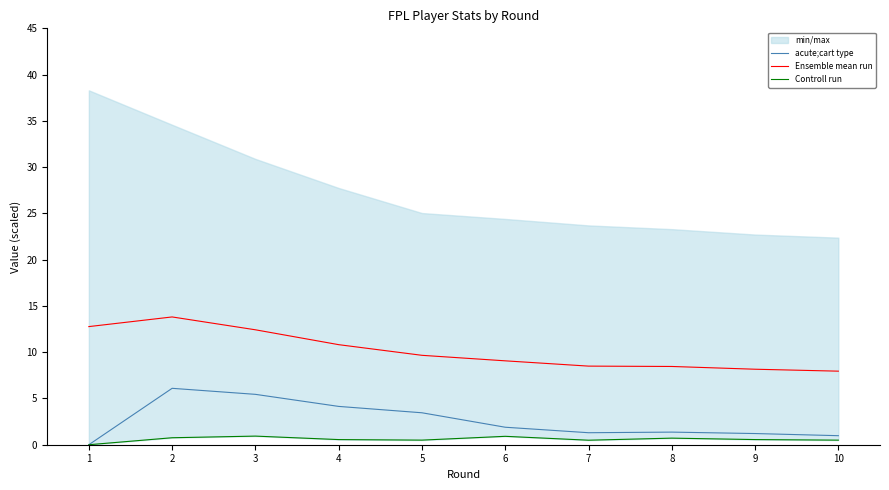

Between 5 and 3, which is larger?

3